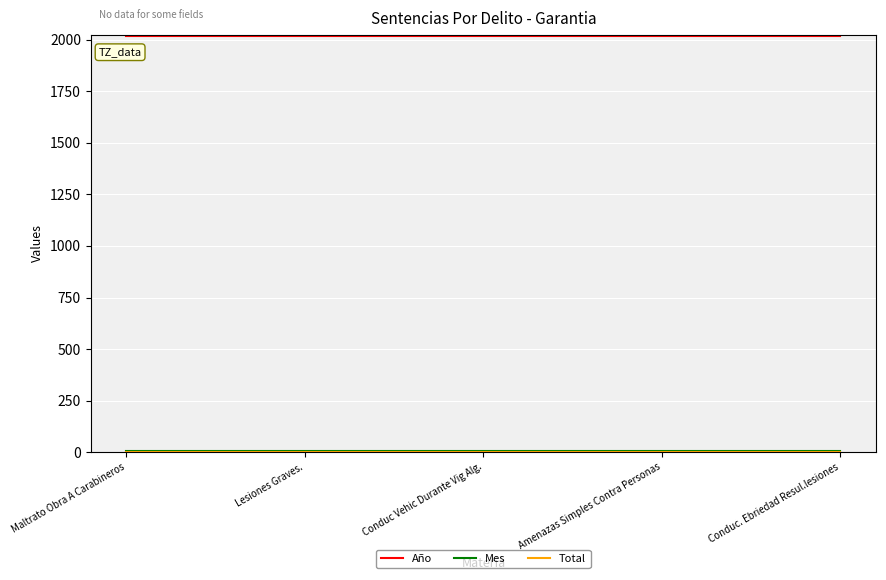

The Año series shows 2019 at Maltrato Obra A Carabineros. True or false?

True